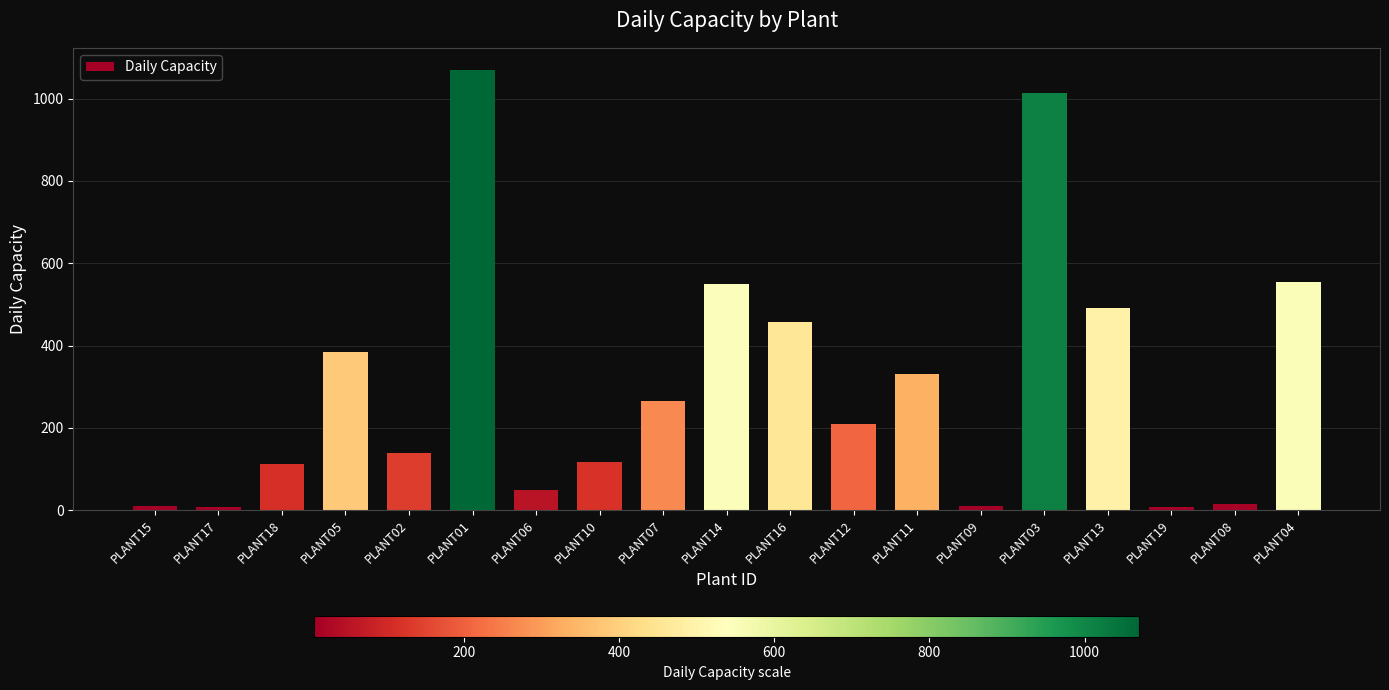

How many values are below 209?

9